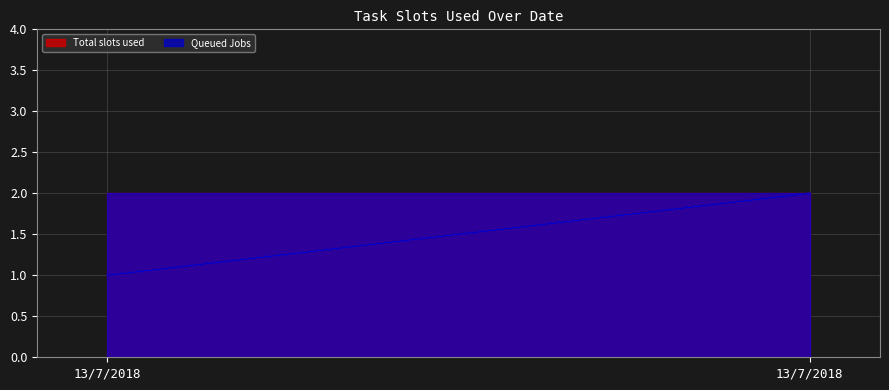

The value of Total slots used at 13/7/2018 is 1. True or false?

False